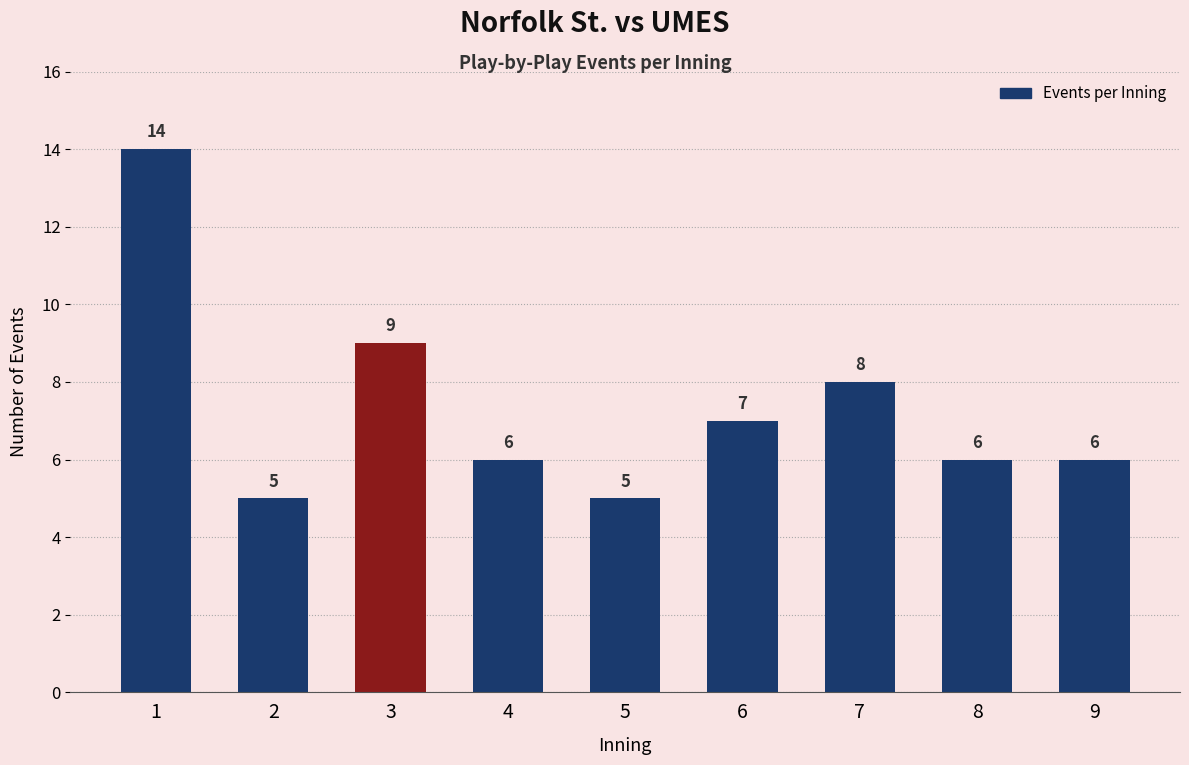

What value does the data have at 5?

5